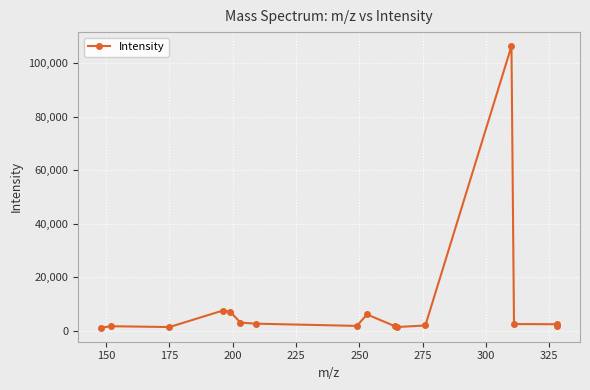

What is the difference between the maximum and minimum values?

105048.7